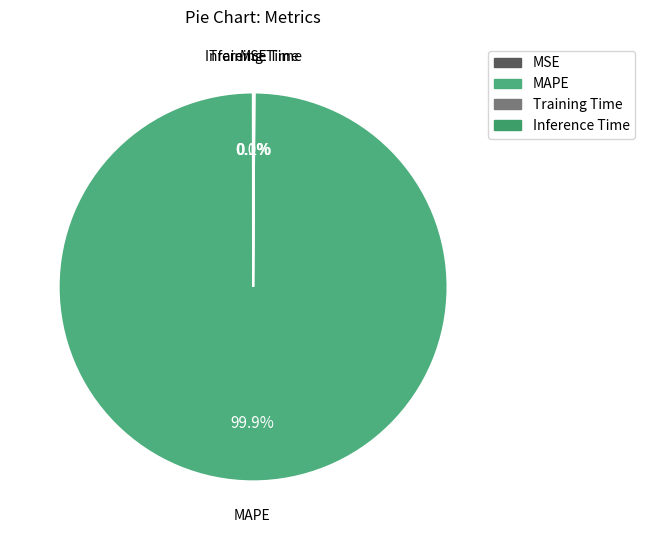

True or false: MAPE accounts for 100% of the total.

True